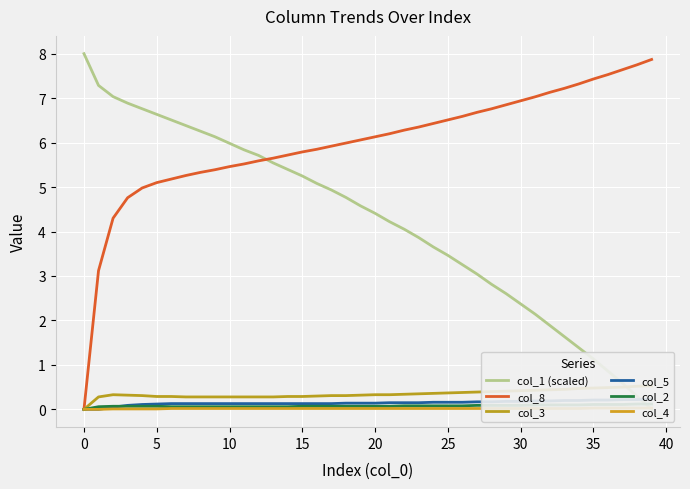

Is it true that col_4 equals 0.0 at 22?

True